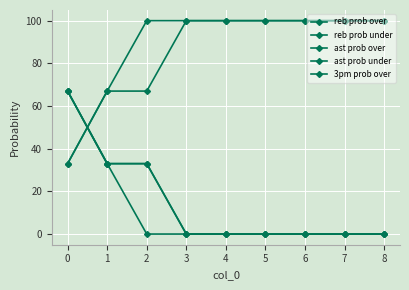

Between 1 and 7, which series saw the biggest shift?

reb prob over